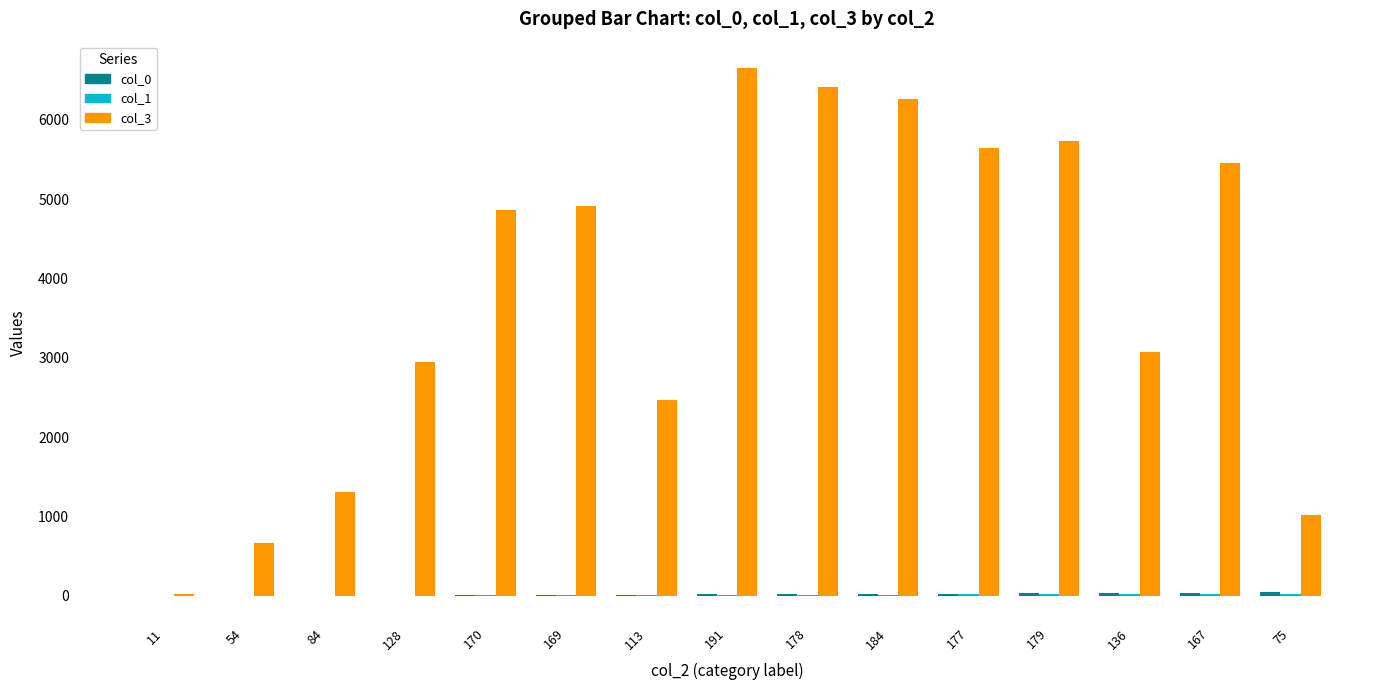

The value of col_3 at 191 is 9556.3. True or false?

False